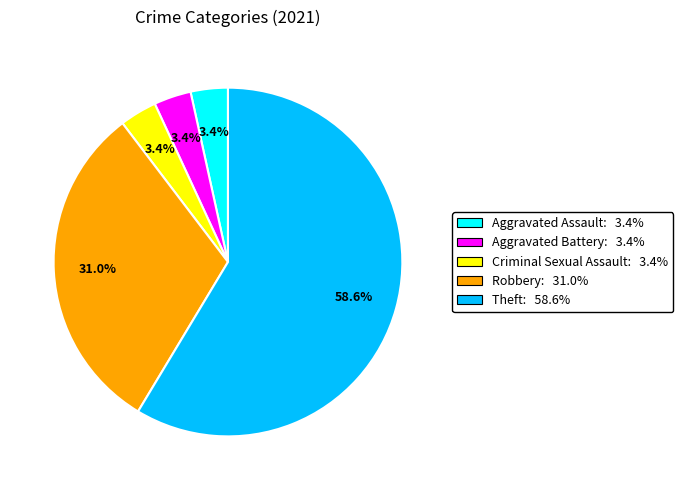

Does any single category account for the majority?

Yes